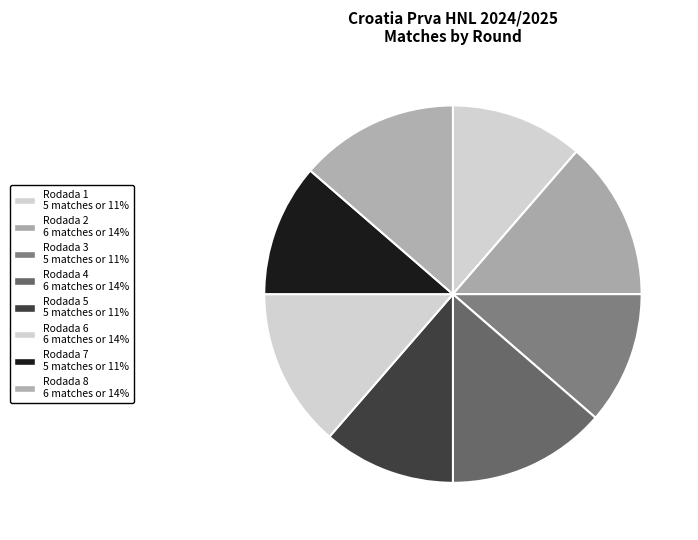

To the nearest percent, what percentage of the pie is Rodada 1?

11%